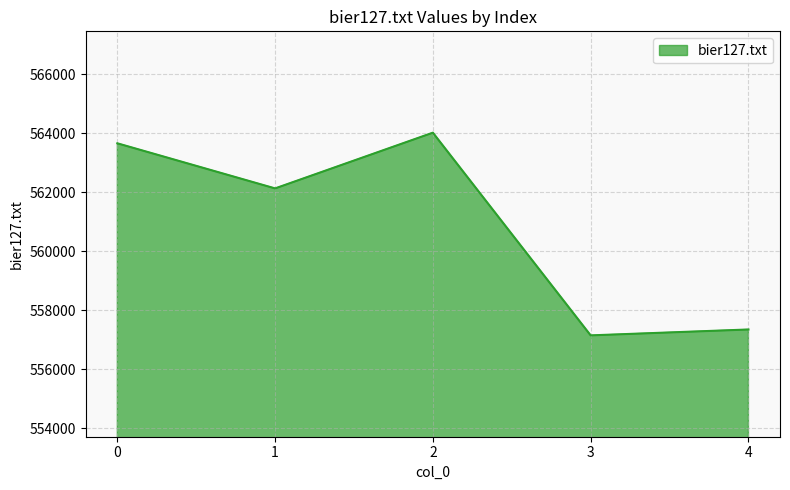

Does the chart display data point markers on the line(s)?

No